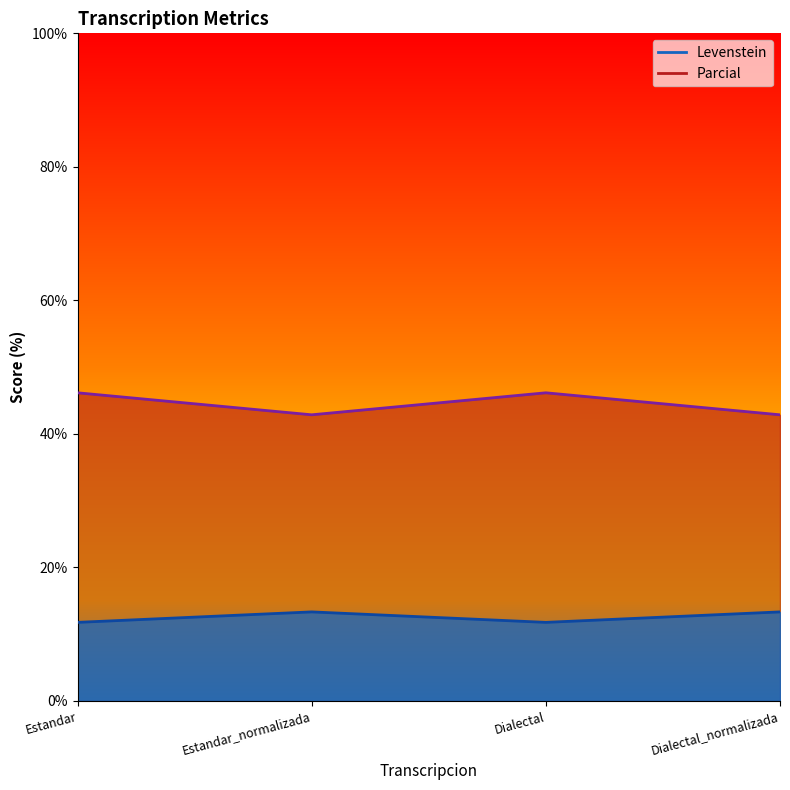

What are all the series names shown in the legend?

Levenstein, Parcial